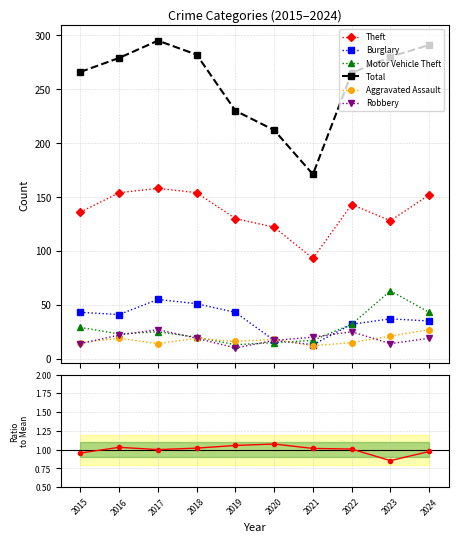

Reading left to right, extract all data points from this chart.

Theft: 136	154	158	154	130	122	93	143	128	152
Burglary: 43	41	55	51	43	17	13	32	37	35
Motor Vehicle Theft: 29	23	25	20	13	15	17	32	63	43
Total: 266	279	295	282	230	212	171	265	280	291
Aggravated Assault: 15	19	14	19	16	18	12	15	21	27
Robbery: 14	22	27	19	10	17	20	25	14	19